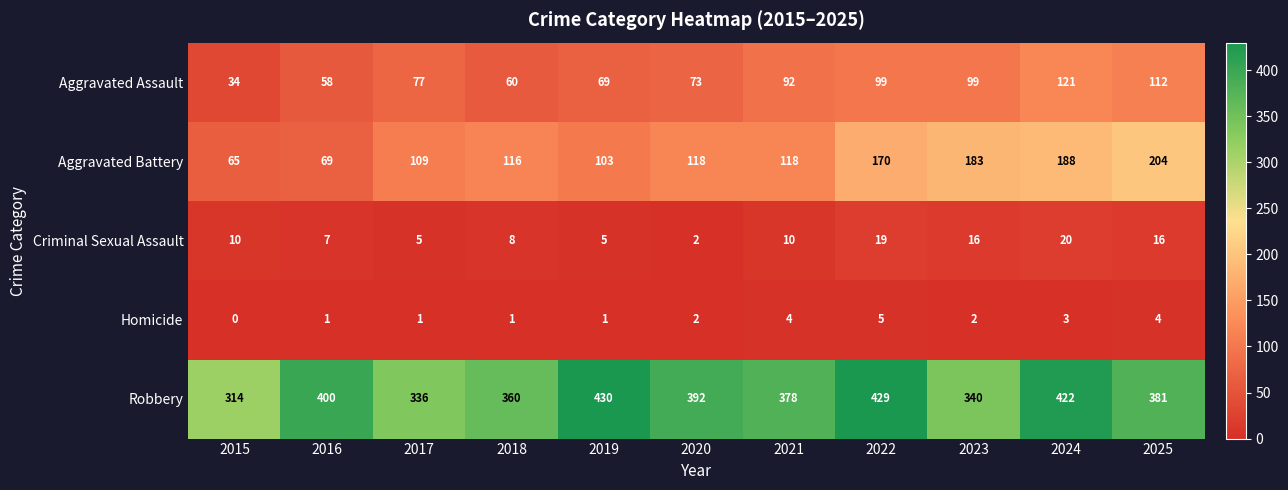

What is the total value across all series at 2024?

754